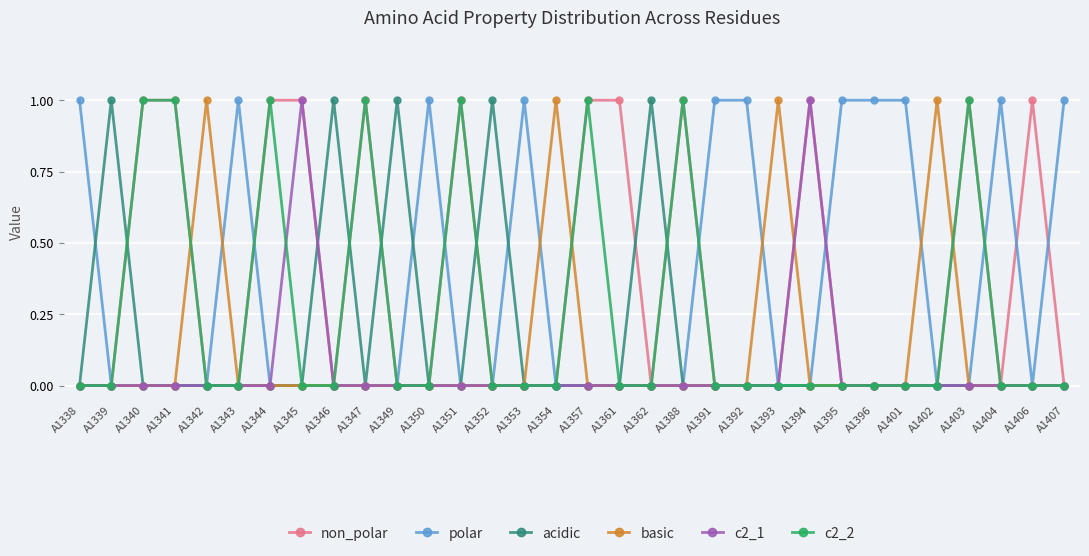

True or false: c2_1 has more than 1 points higher than both neighbors.

True